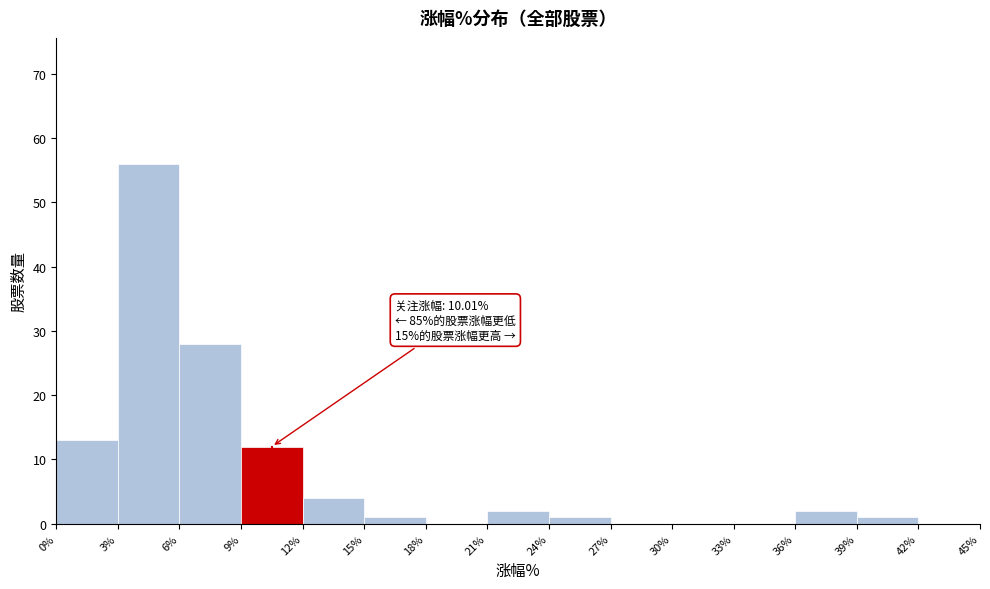

Which range on the x-axis has the tallest bar?

3% to 6%